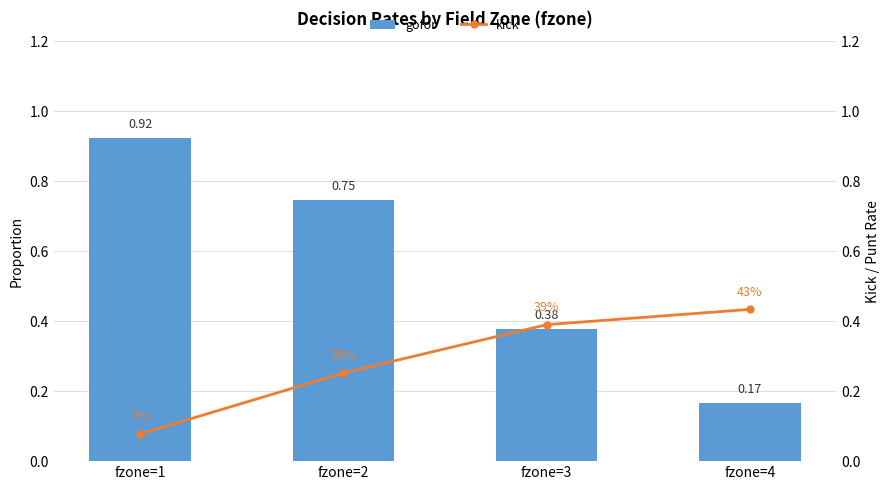

Is it true that gofor equals 0.2 at fzone=2?

False